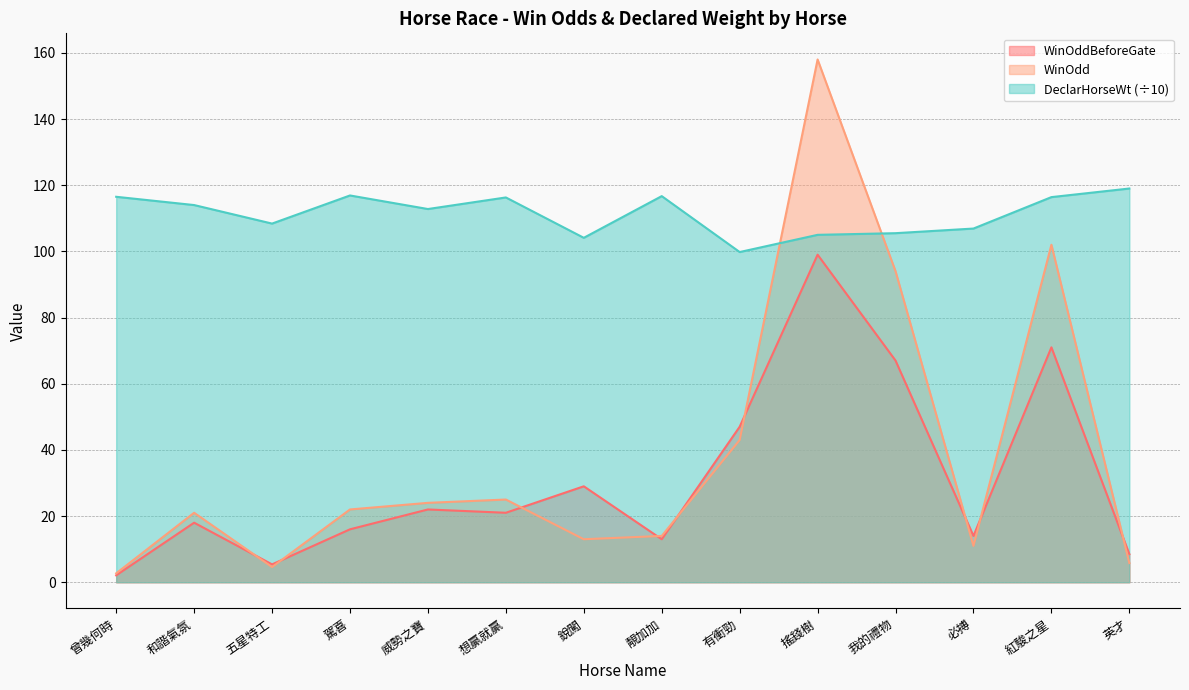

How many series are shown in this chart?

3